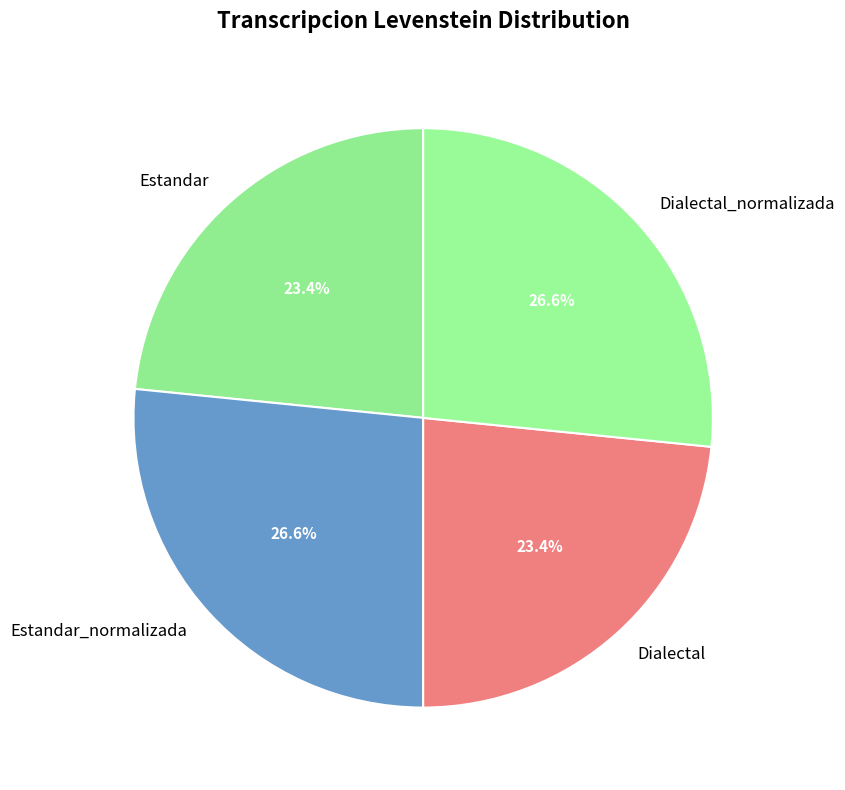

What percentage is NOT represented by Dialectal?

76.6%